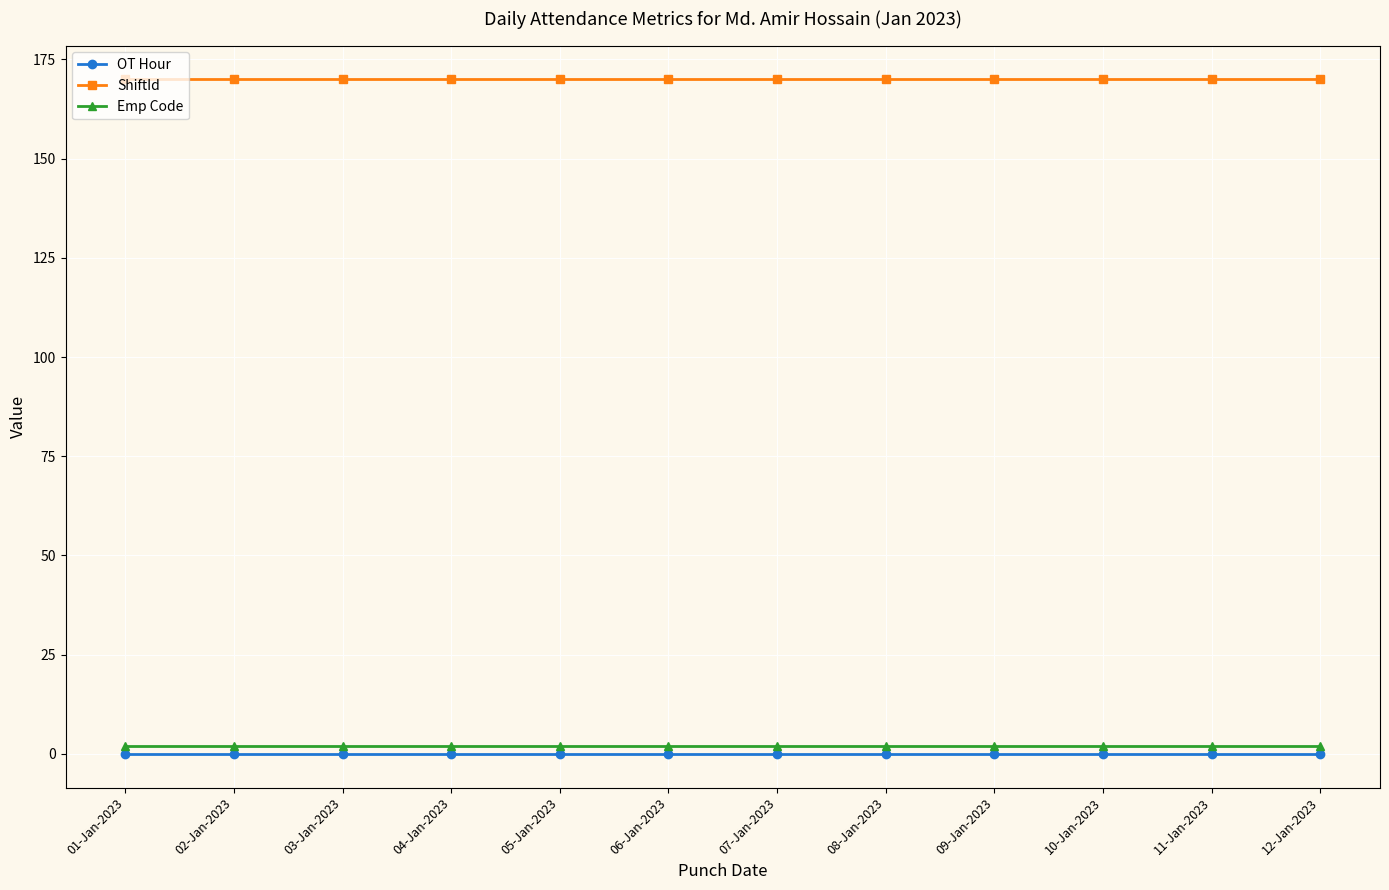

Does the chart display data point markers on the line(s)?

Yes